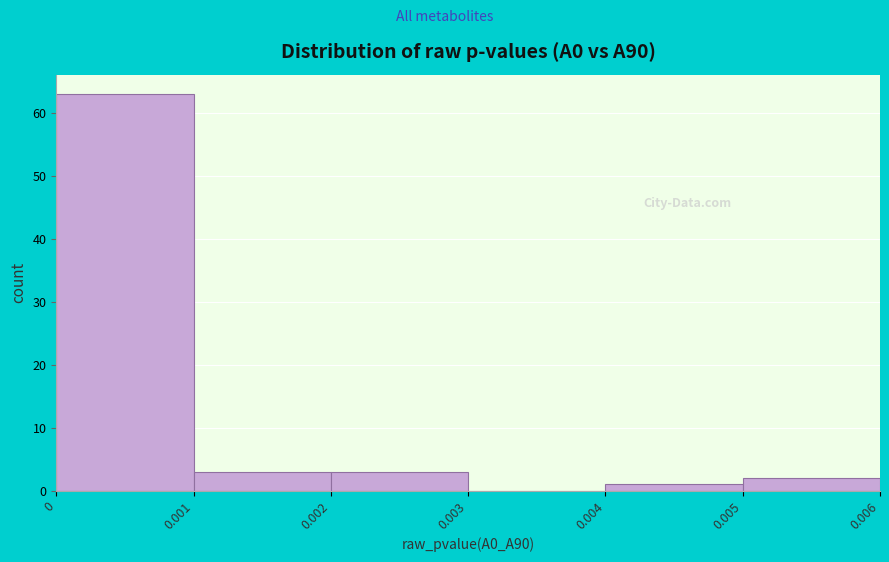

Reading left to right, transcribe this chart: for each bar, give the range it covers on the x-axis and its height. The values are not printed on the chart, so give them approximately, as read against the axis.

0 to 0.001: 63
0.001 to 0.002: 3
0.002 to 0.003: 3
0.003 to 0.004: 0
0.004 to 0.005: 1
0.005 to 0.006: 2